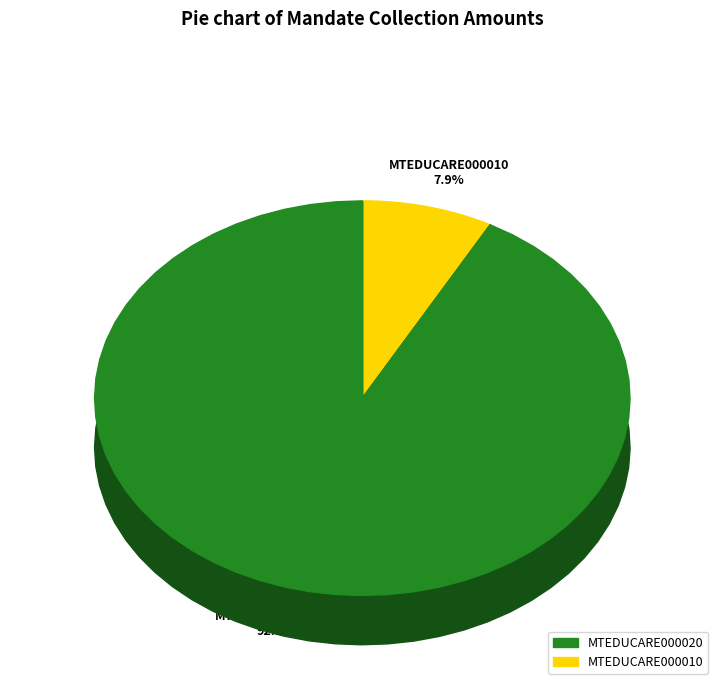

True or false: MTEDUCARE000010 accounts for 8% of the total.

True